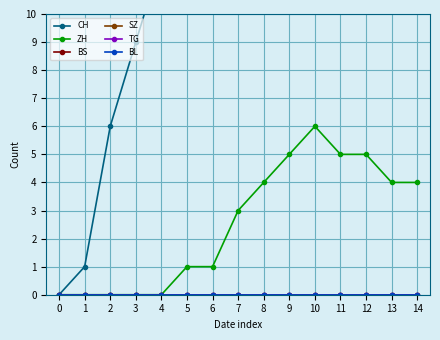

What is the spread (max minus min) of values at 6?

14